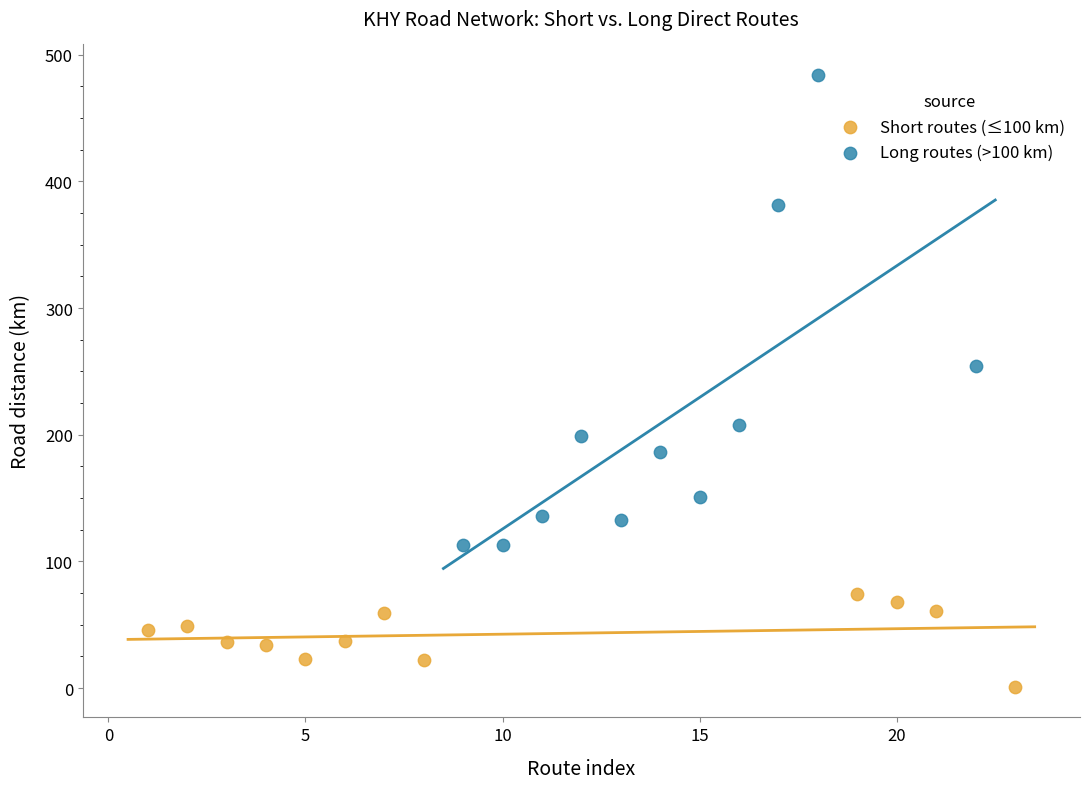

Which series has the largest Y range (max minus min)?

Long routes (>100 km)